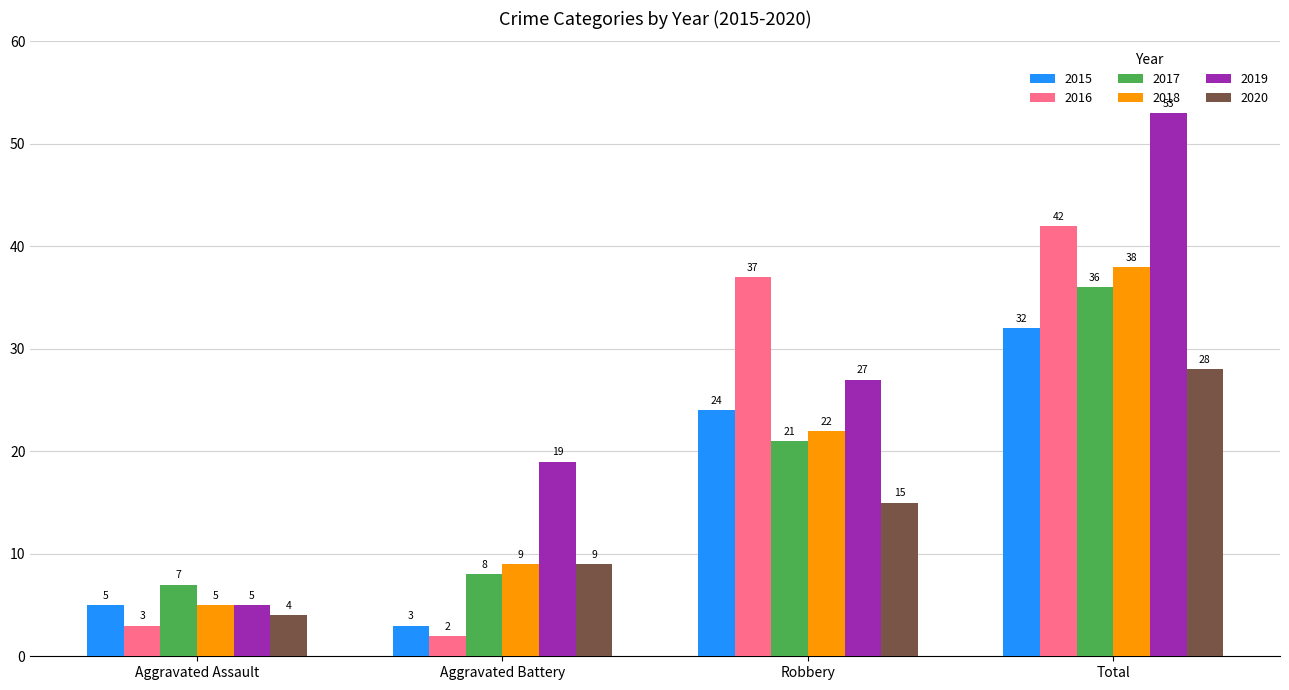

Reading left to right, transcribe all the data shown in this chart.

2015: 5	3	24	32
2016: 3	2	37	42
2017: 7	8	21	36
2018: 5	9	22	38
2019: 5	19	27	53
2020: 4	9	15	28